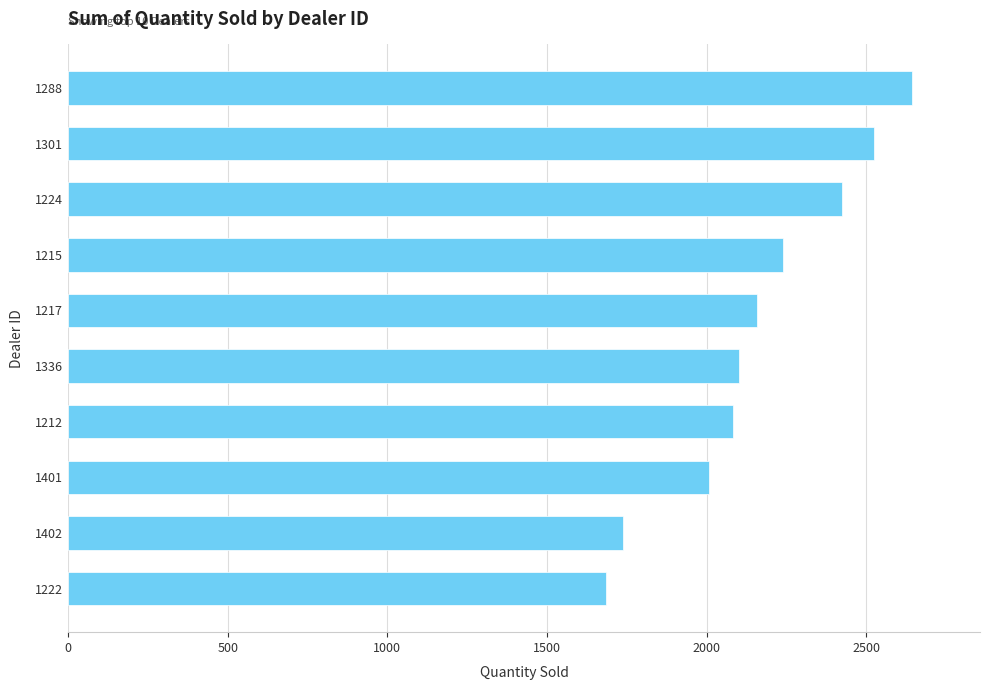

What is the difference between the maximum and minimum values?

961